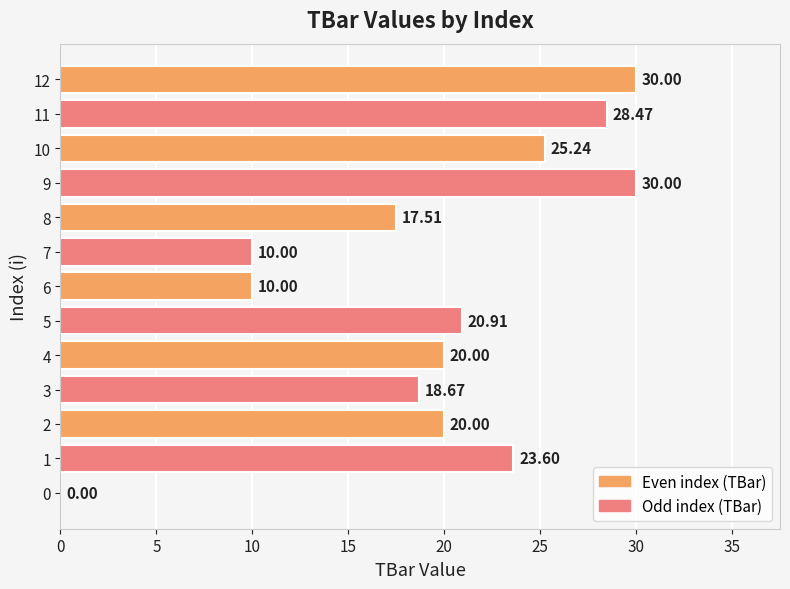

What is the average value?

19.6